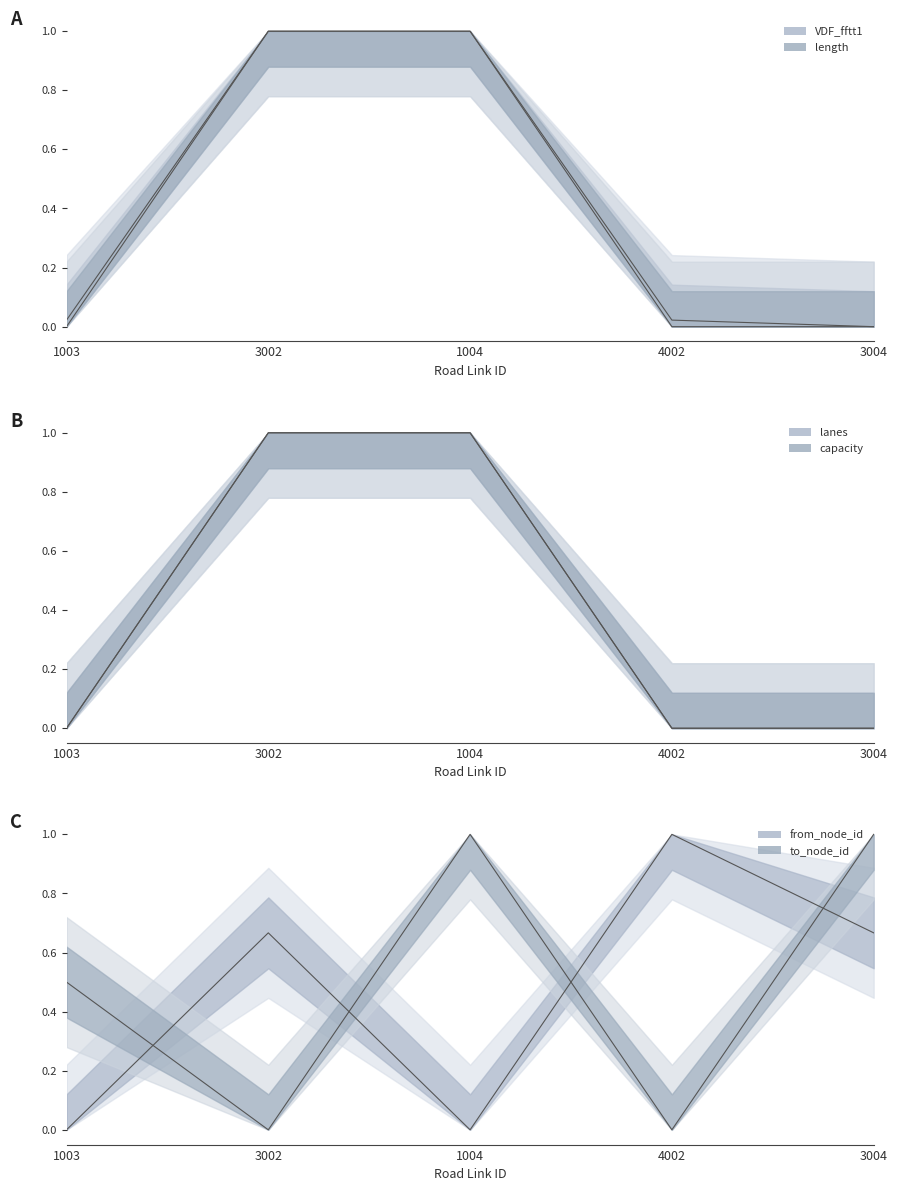

How many from_node_id values are between 0 and 1?

5